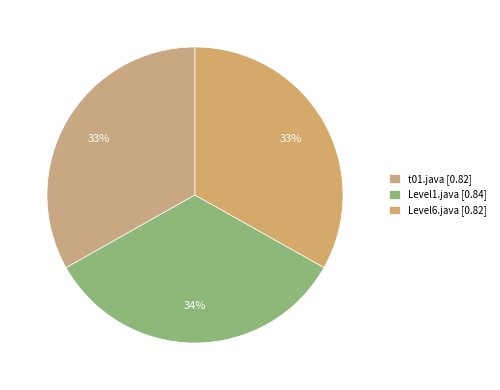

What percentage is the Level1.java slice, to the nearest percent?

34%